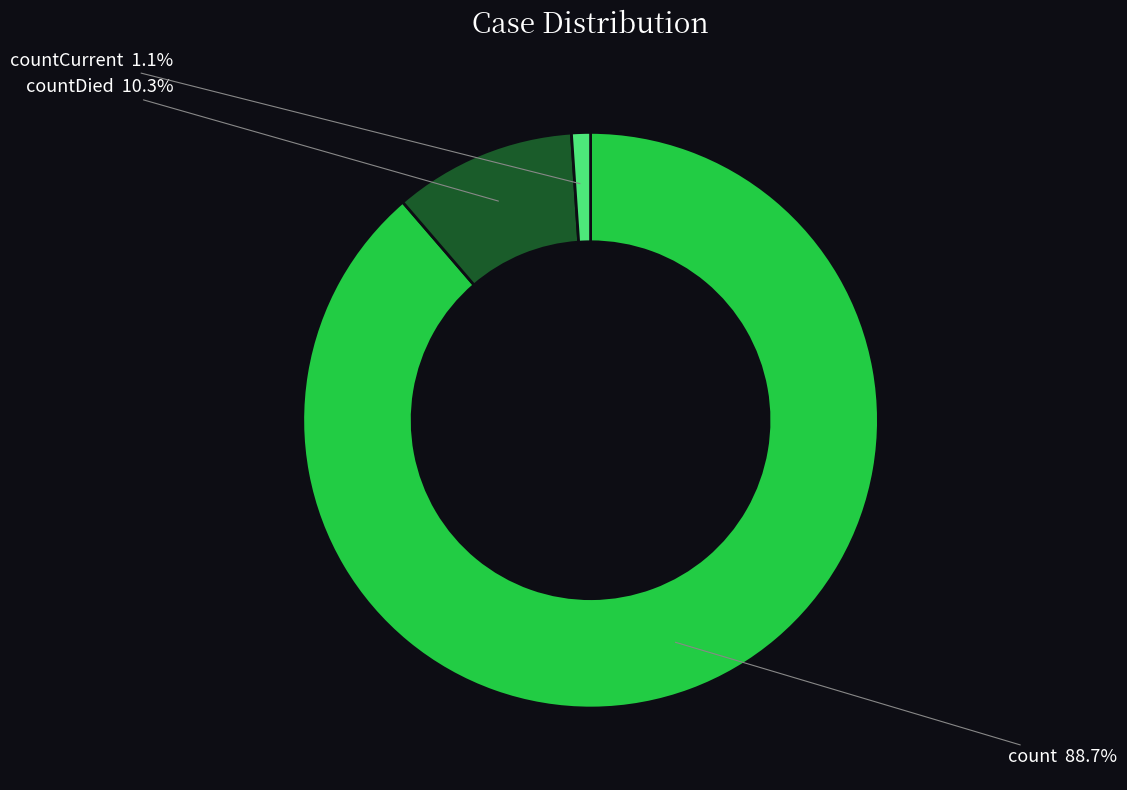

To the nearest percent, what percentage of the pie is countCurrent?

1%